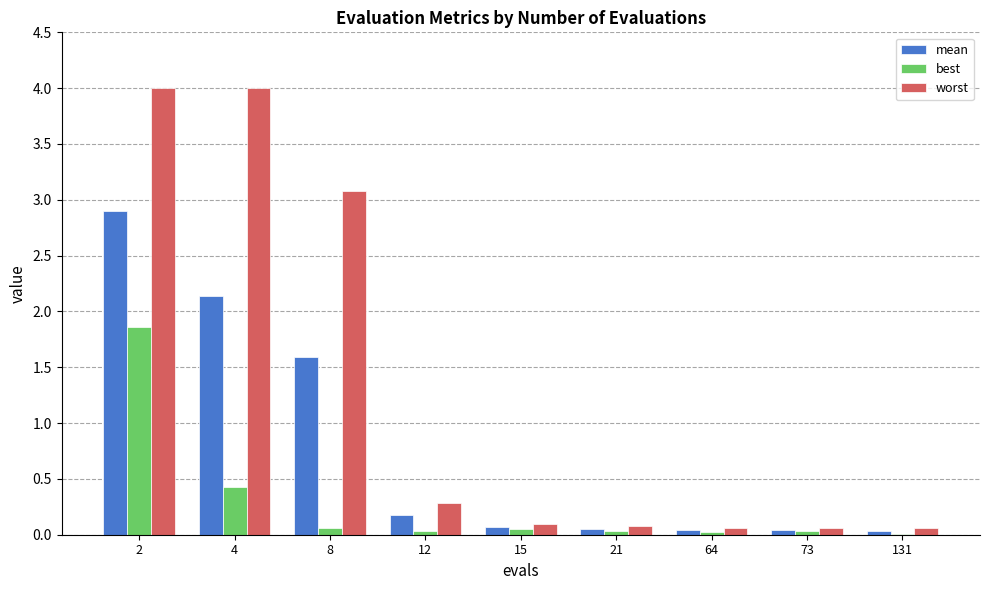

What is the greatest value displayed?

4.0